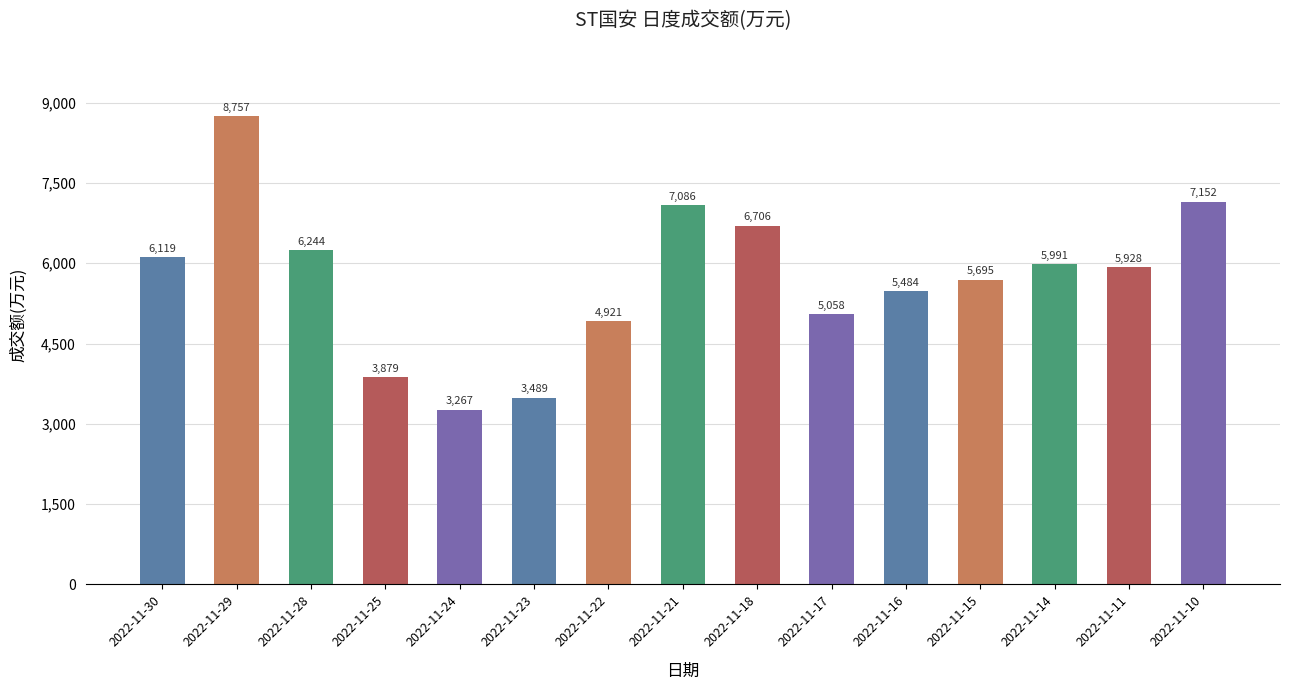

Between 2022-11-23 and 2022-11-14, which is larger?

2022-11-14